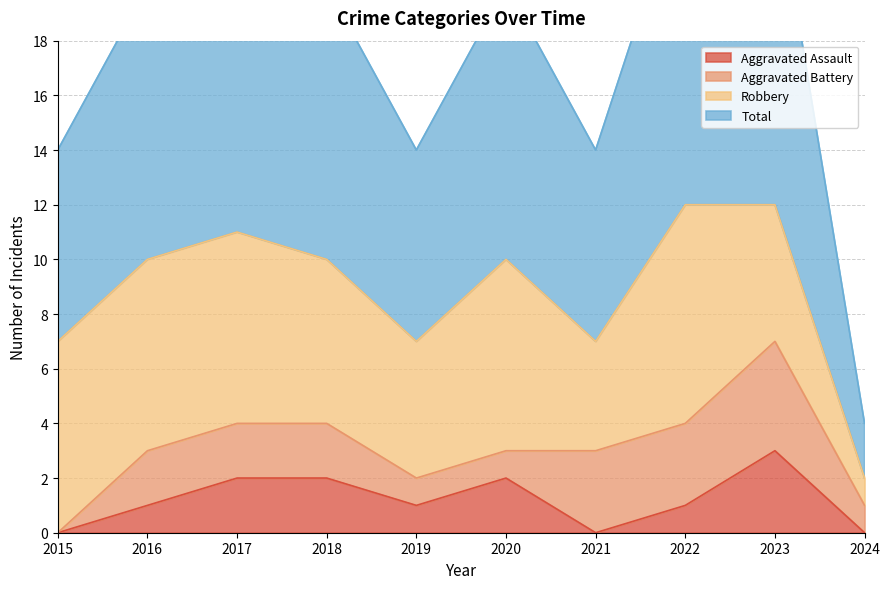

True or false: Total and Aggravated Assault cross at least once.

False